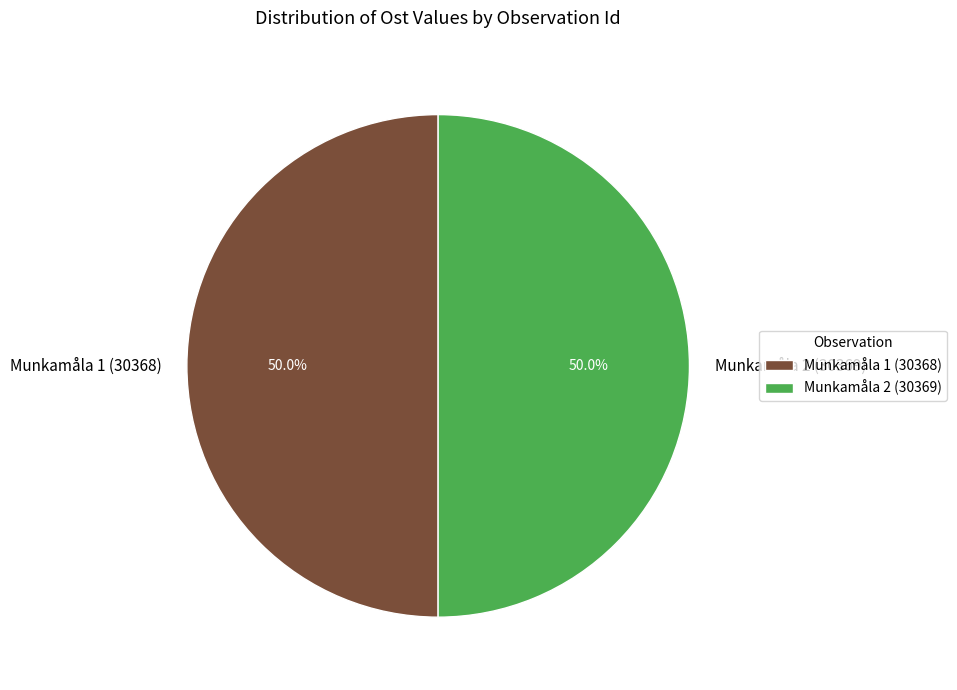

The Munkamåla 2 (30369) slice represents 36% of the pie. True or false?

False